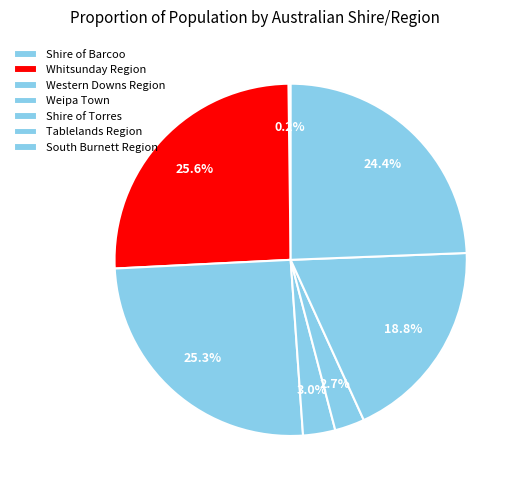

Approximately how many times larger is the value at Whitsunday Region compared to Shire of Barcoo?

126.5